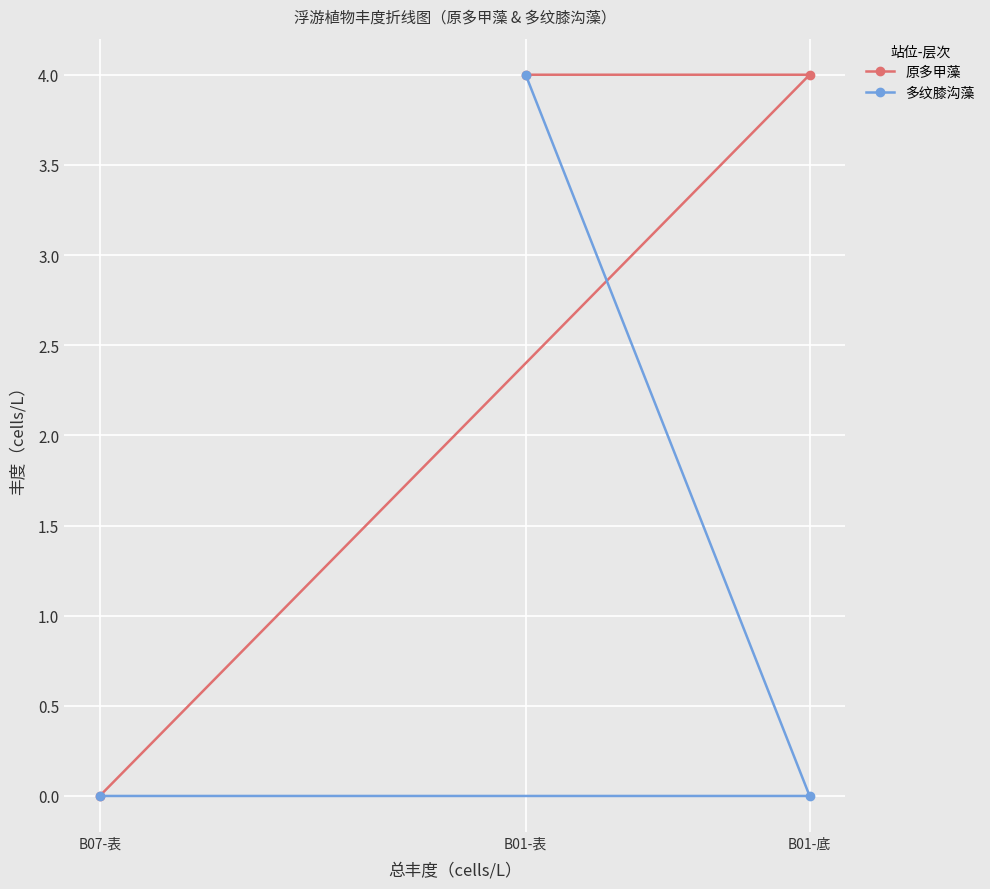

Reading left to right, extract all data points from this chart.

原多甲藻: B07-表=0	B01-表=4	B01-底=4
多纹膝沟藻: B07-表=0	B01-表=4	B01-底=0